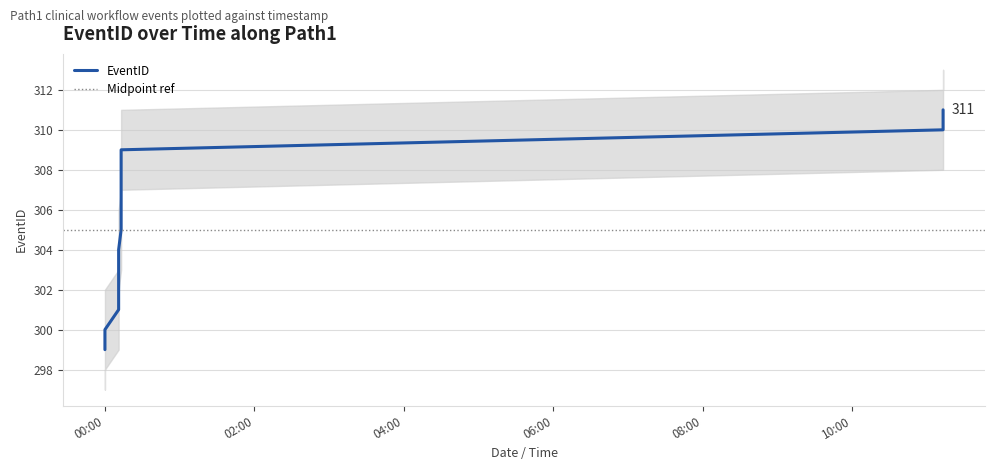

True or false: the data shows 517 at 1983-04-14T00:11:00.

False